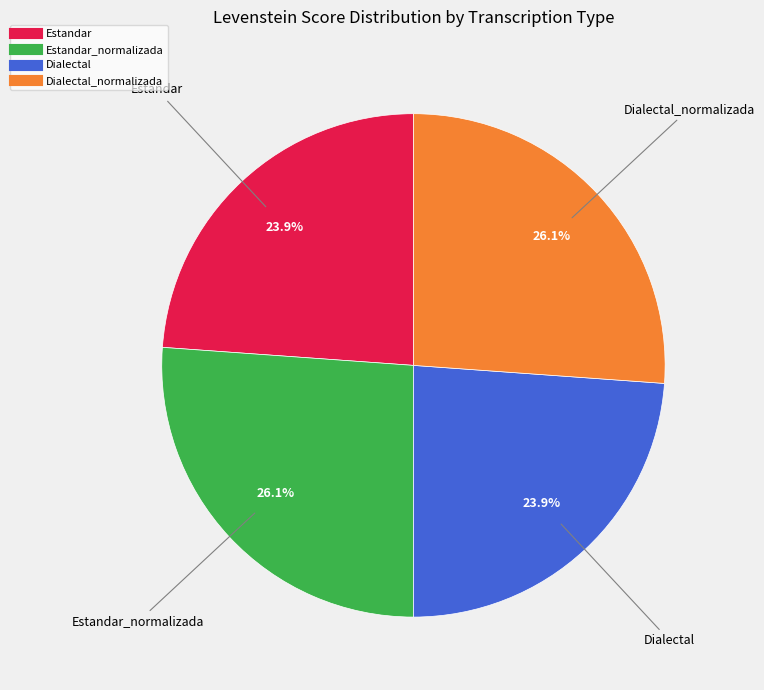

Does any single category account for the majority?

No